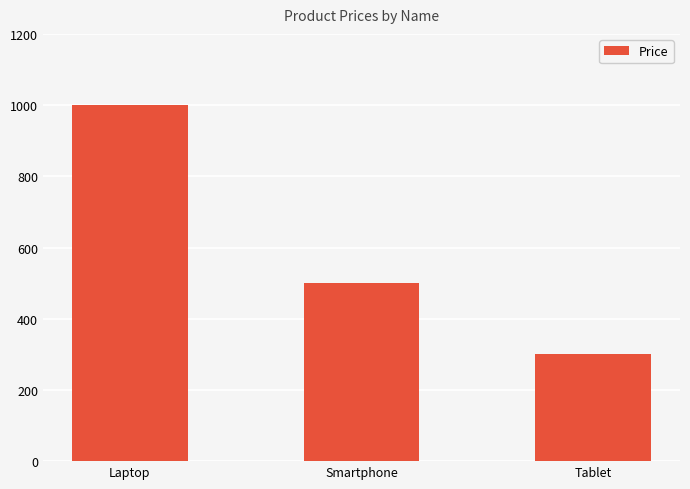

Reading left to right, extract all data points from this chart.

Laptop=1000.0	Smartphone=500.0	Tablet=300.0